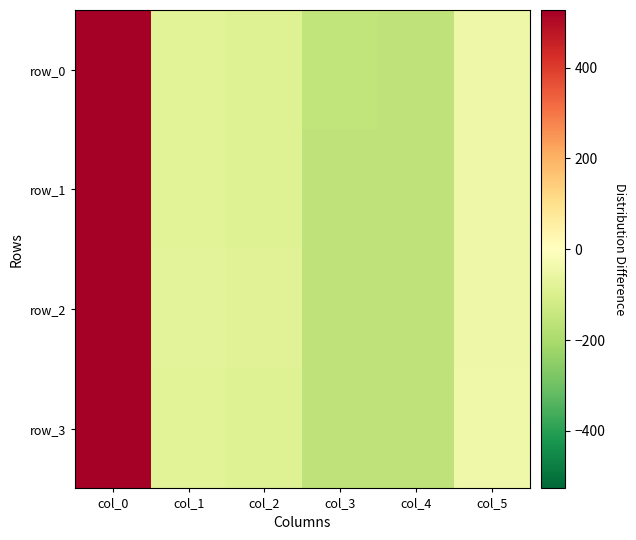

Rank the series at col_1 from highest to lowest value.

row_2, row_1, row_3, row_0